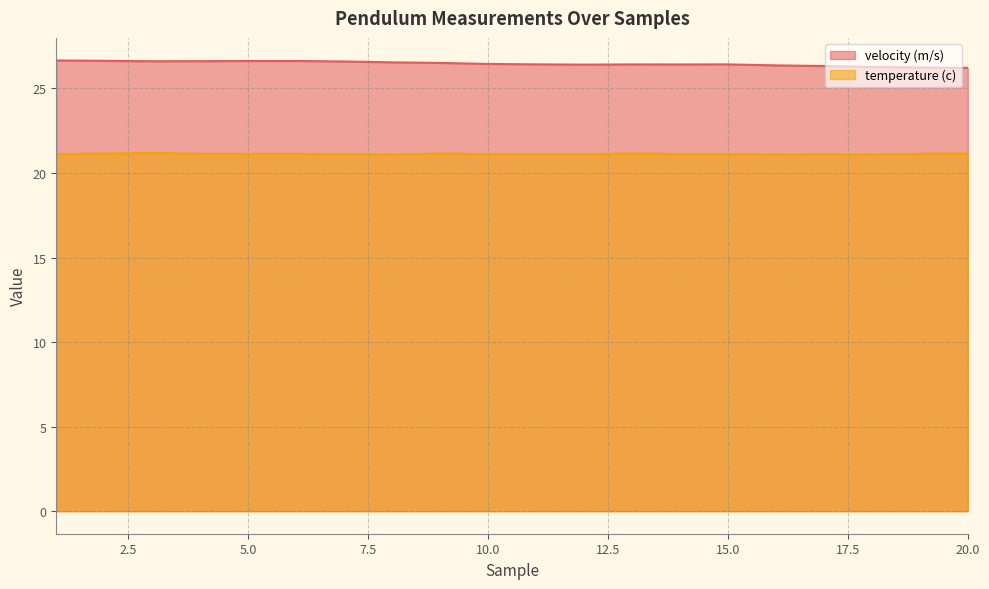

What is the difference between the maximum and minimum values in the temperature (c) series?

0.1